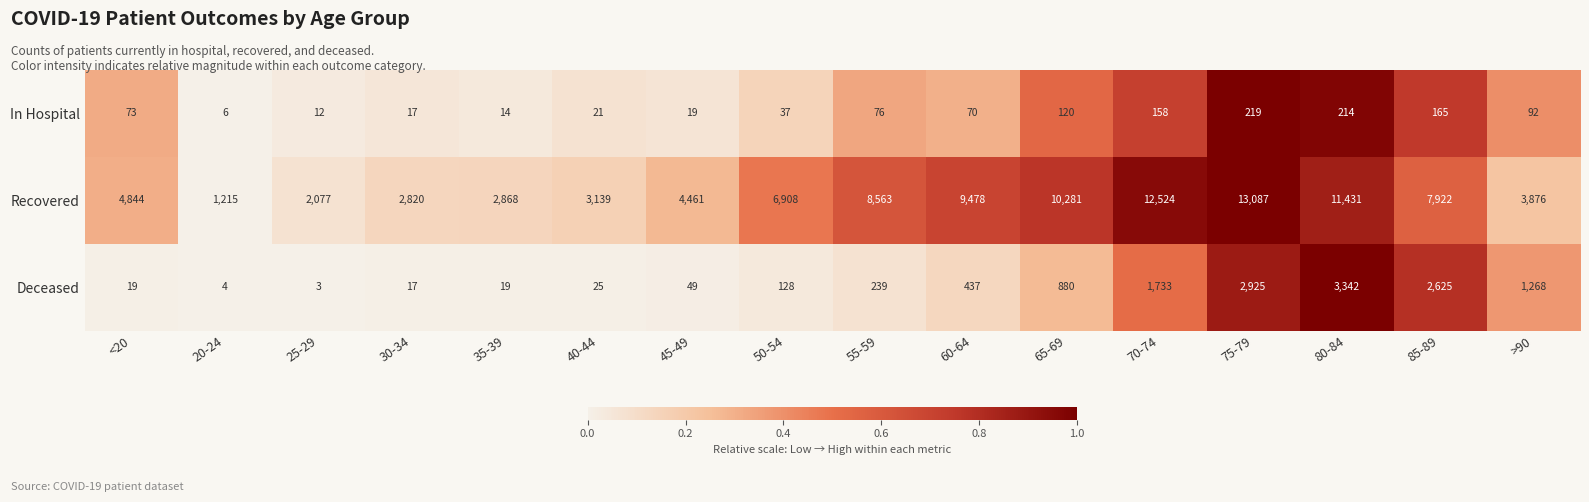

What is the sum of all In Hospital values?

1313